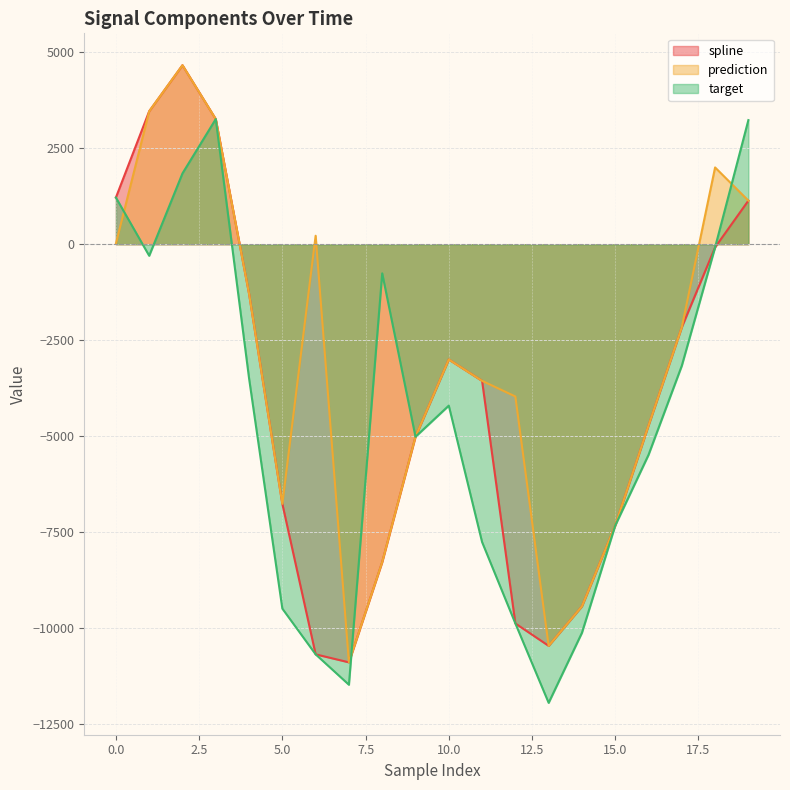

Reading left to right, transcribe all the data shown in this chart.

spline: 0=1215.6	1=3463.1	2=4662.3	3=3258.9	4=-1288.5	5=-6763.4	6=-10683.5	7=-10891.9	8=-8281.0	9=-5015.7	10=-3003.0	11=-3559.3	12=-9878.9	13=-10462.3	14=-9433.7	15=-7328.1	16=-4724.2	17=-2164.4	18=-81.6	19=1134.7
prediction: 0=13.7	1=3463.1	2=4662.3	3=3258.9	4=-1288.5	5=-6763.4	6=220.2	7=-10891.9	8=-8281.0	9=-5015.7	10=-3003.0	11=-3559.3	12=-3967.1	13=-10462.3	14=-9433.7	15=-7328.1	16=-4724.2	17=-2164.4	18=1999.4	19=1134.7
target: 0=1215.6	1=-301.2	2=1845.2	3=3258.9	4=-3493.2	5=-9492.4	6=-10683.5	7=-11475.5	8=-759.8	9=-5015.7	10=-4204.9	11=-7758.1	12=-9878.9	13=-11946.8	14=-10122.1	15=-7328.1	16=-5487.5	17=-3166.1	18=-81.6	19=3232.4